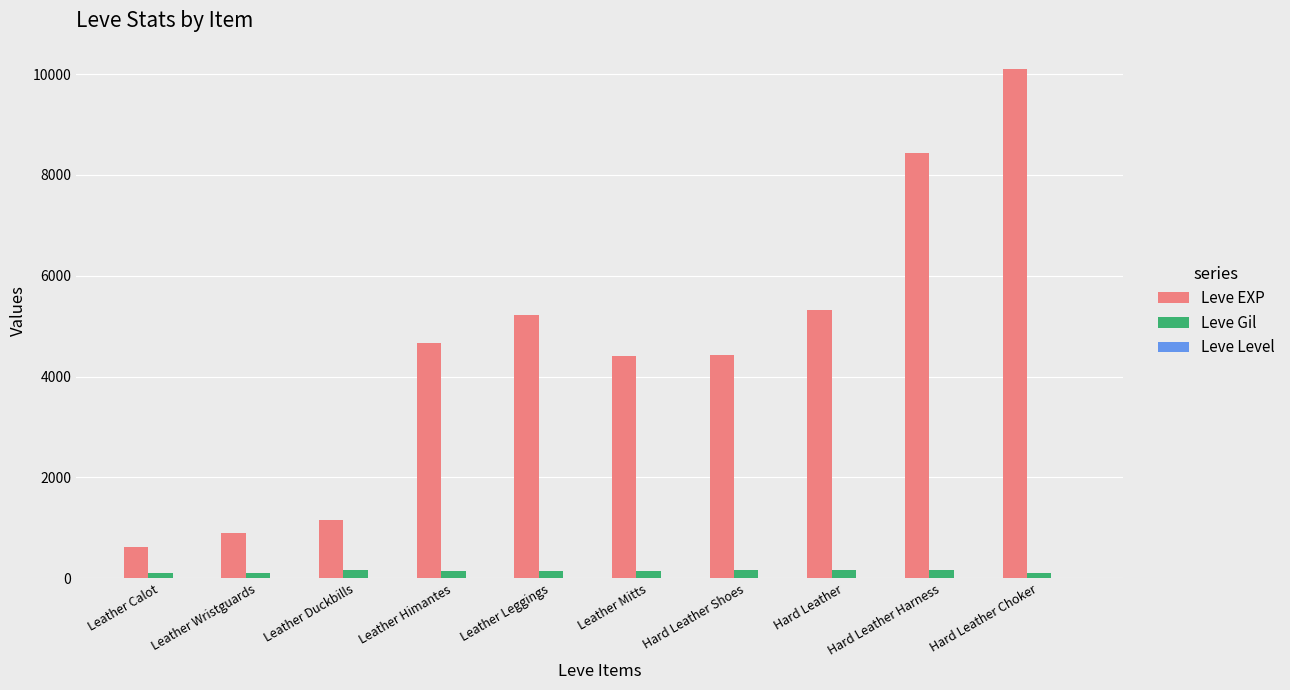

At which category is the sum across all series the highest?

Hard Leather Choker